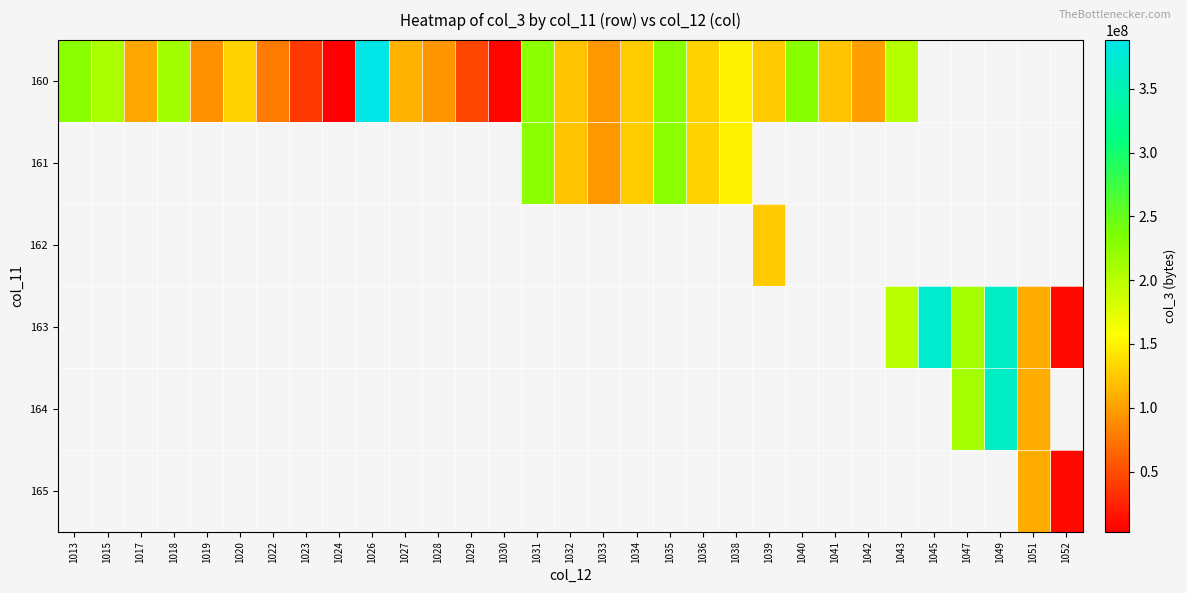

The value of 160 at 1038 is 214477869.2. True or false?

False